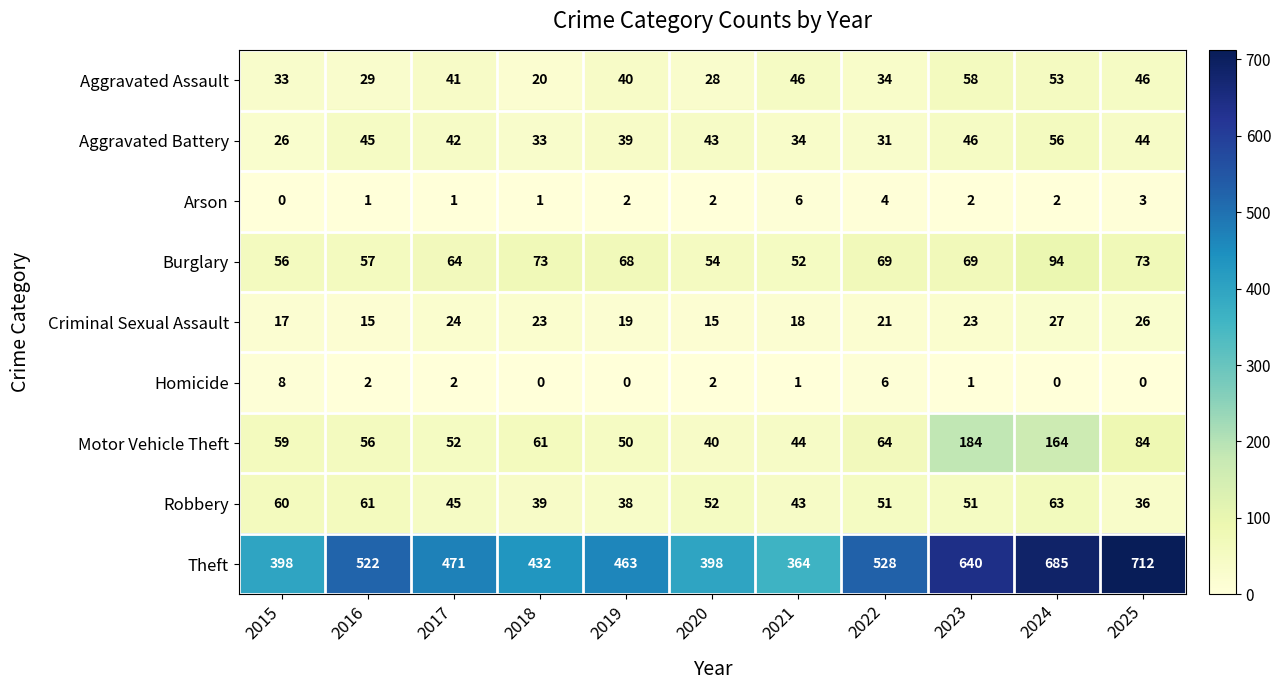

How many values in the Theft series are below 471?

5